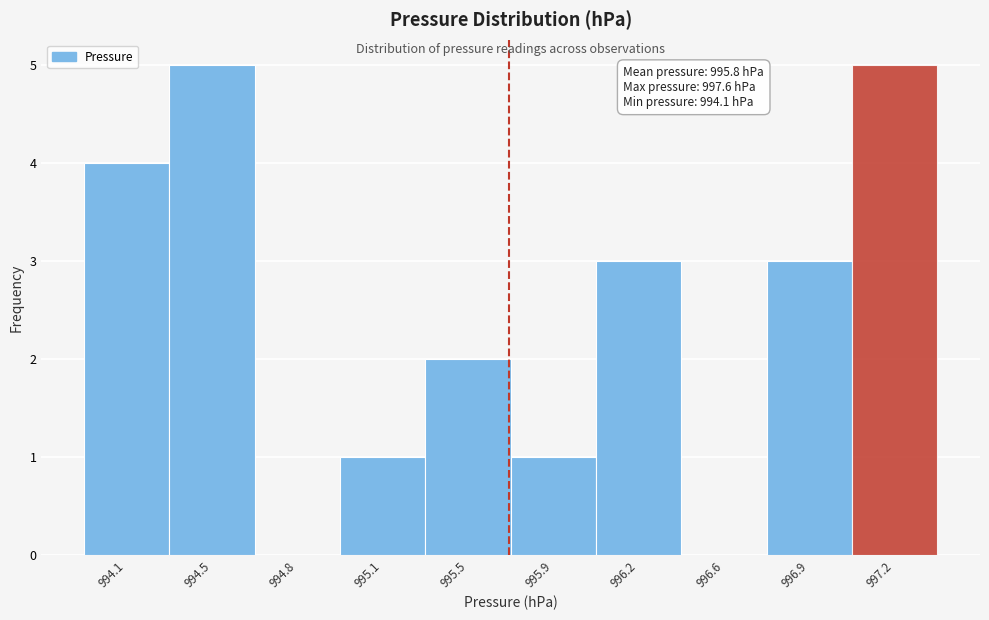

Reading right to left, what are all the values shown in this chart?

997.2=5	996.9=3	996.6=0	996.2=3	995.9=1	995.5=2	995.1=1	994.8=0	994.5=5	994.1=4